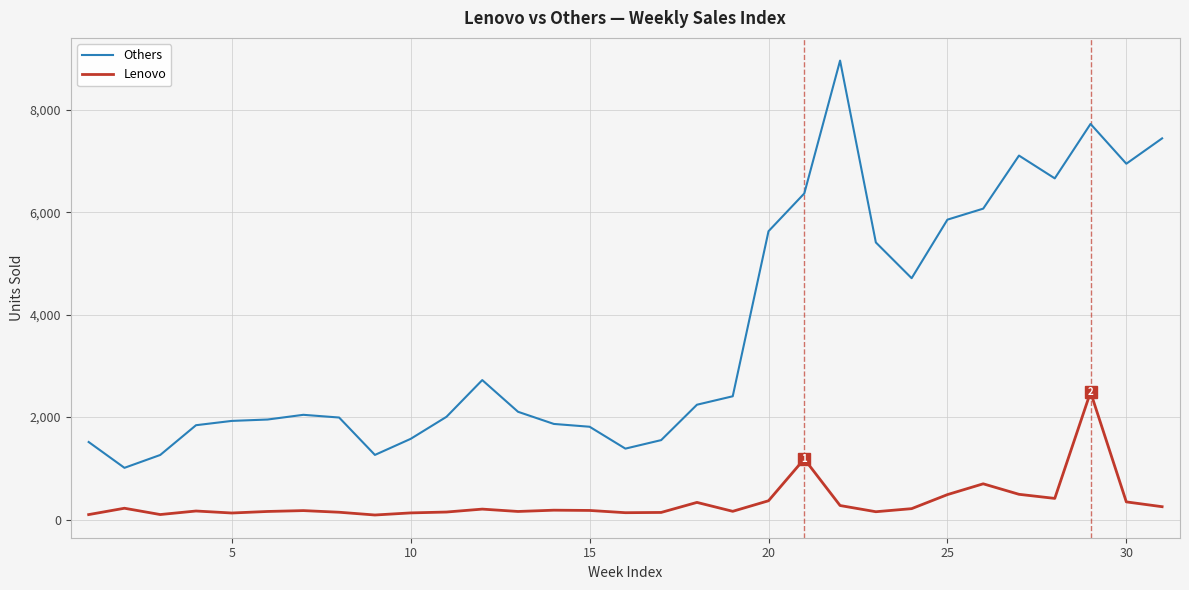

Which series has the largest total across all categories?

Others